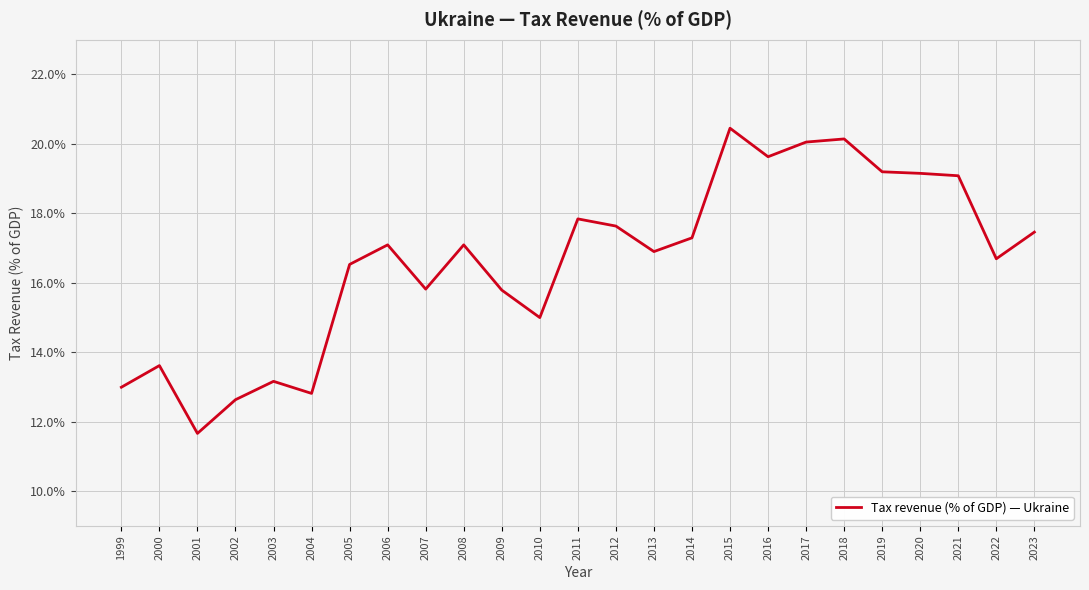

Between 2009 and 2019, which is larger?

2019